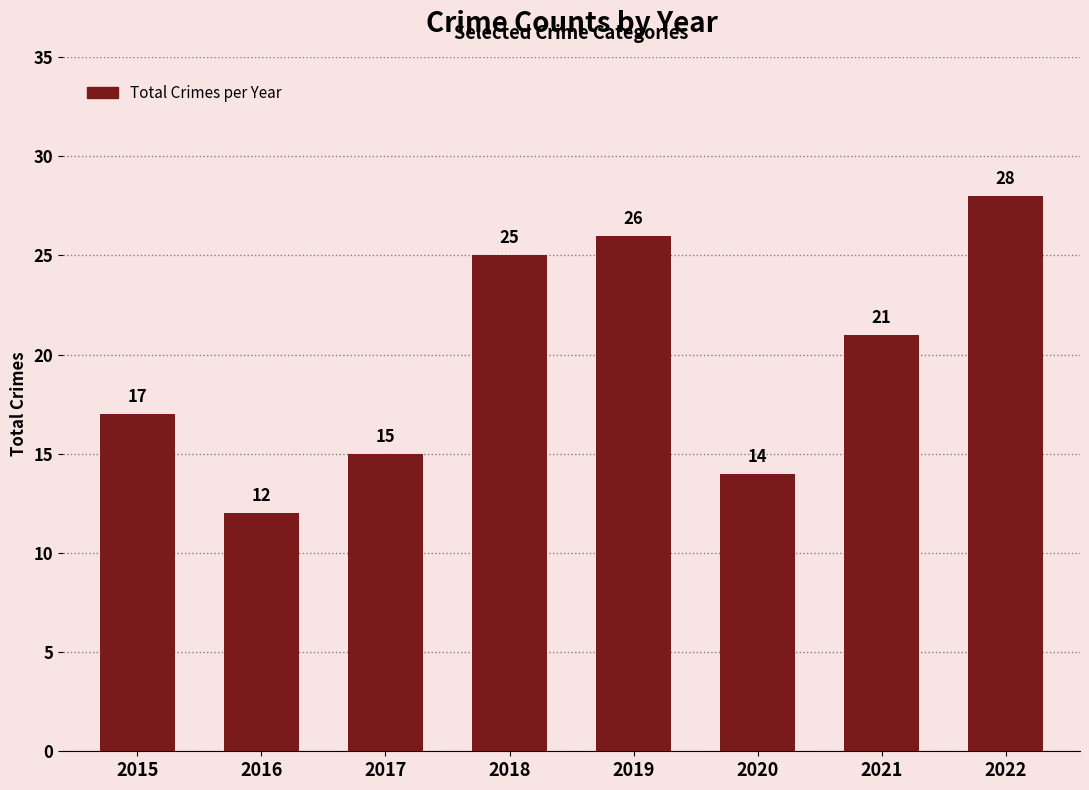

What is the change in value from 2015 to 2017?

-2